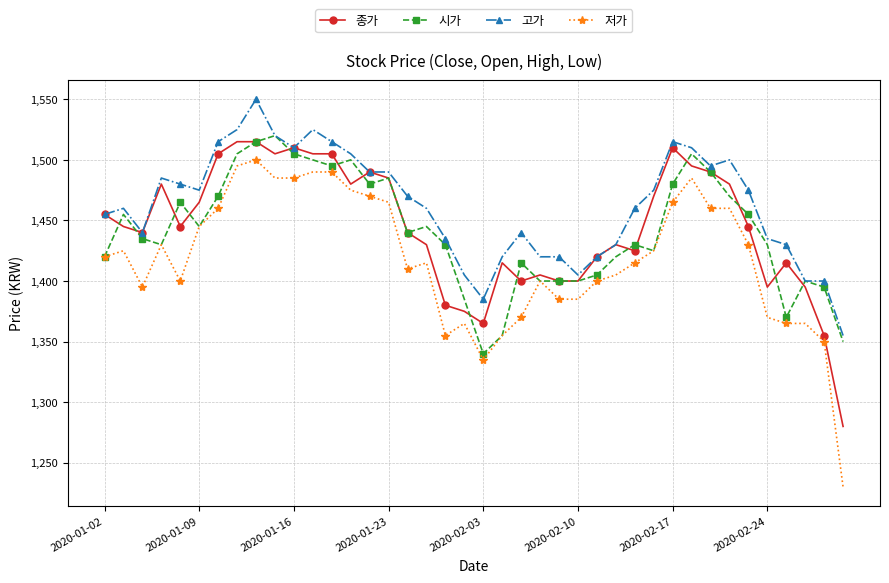

True or false: 종가 and 시가 intersect in this chart.

True